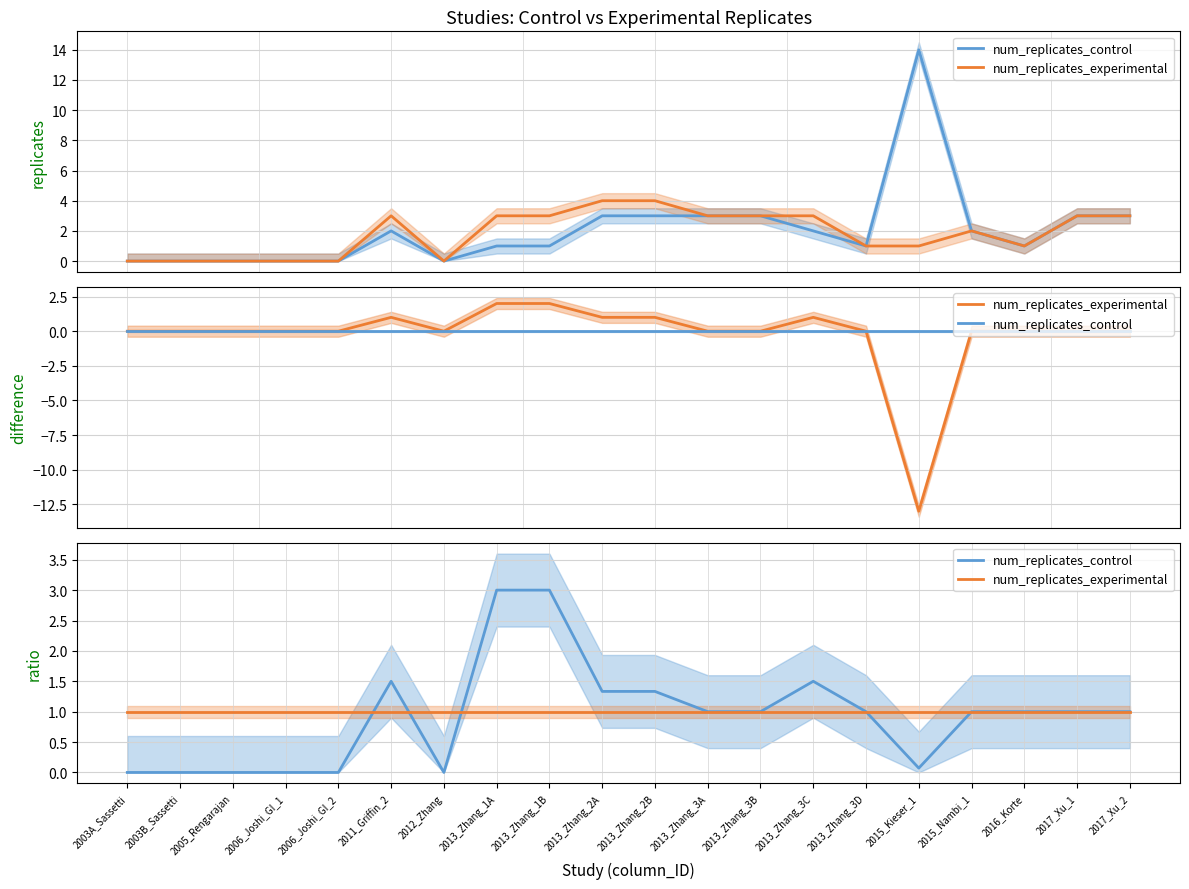

What is the spread (max minus min) of values at 2006_Joshi_GI_1?

1.0